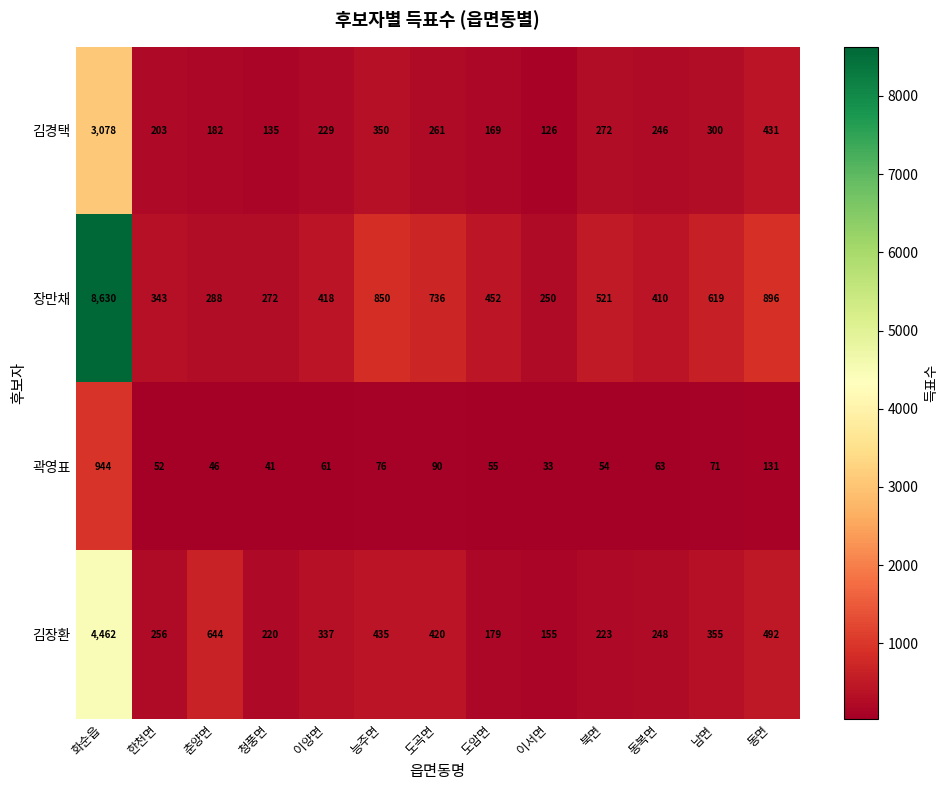

Rank the series by their average value, from lowest to highest.

곽영표, 김경택, 김장환, 장만채